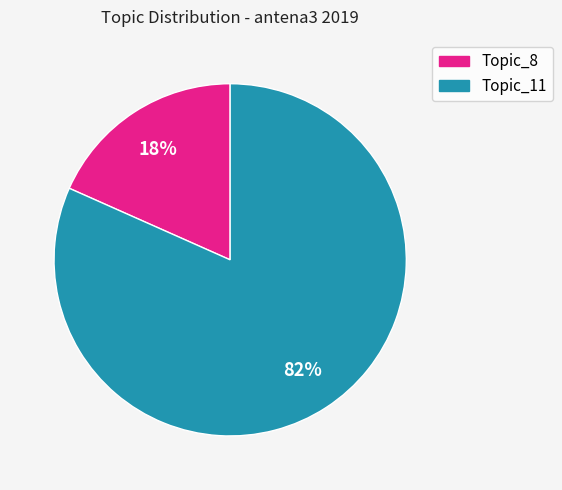

True or false: Topic_11 accounts for 82% of the total.

True